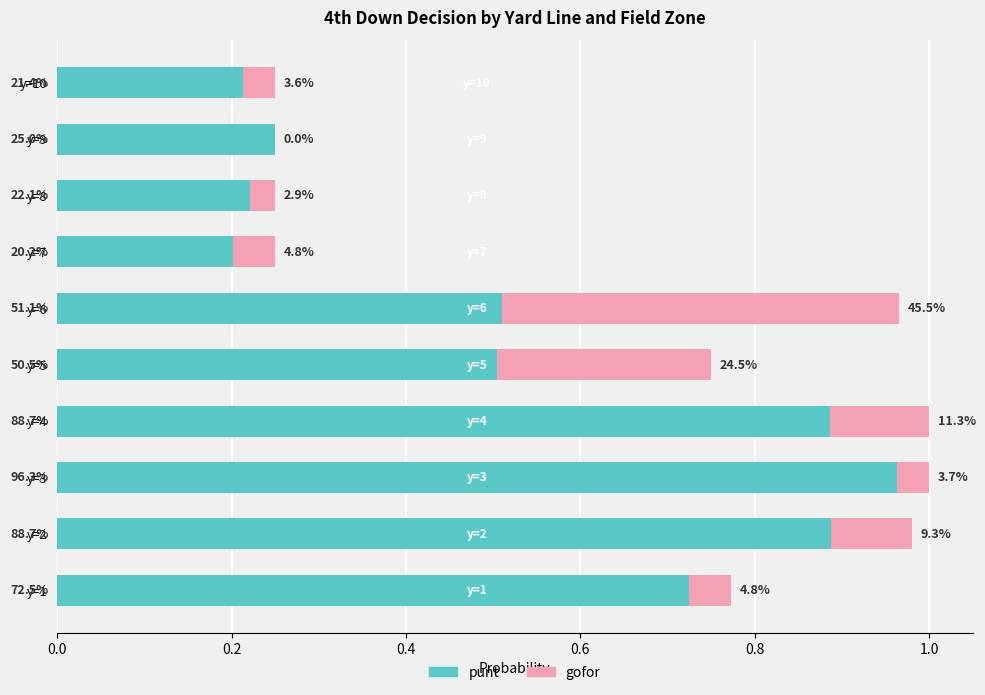

What is the sum of all gofor values?

1.1